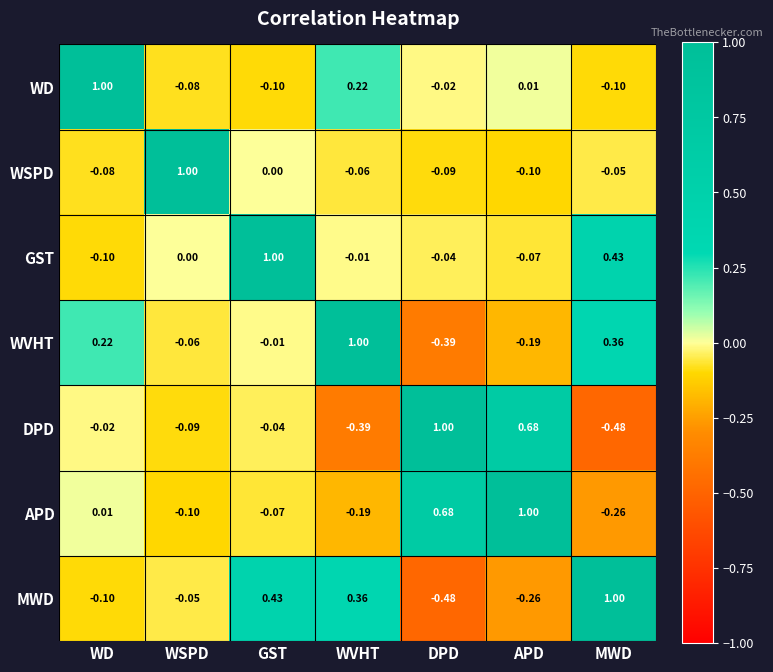

Rank the series at WSPD from lowest to highest value.

APD, DPD, WD, WVHT, MWD, GST, WSPD